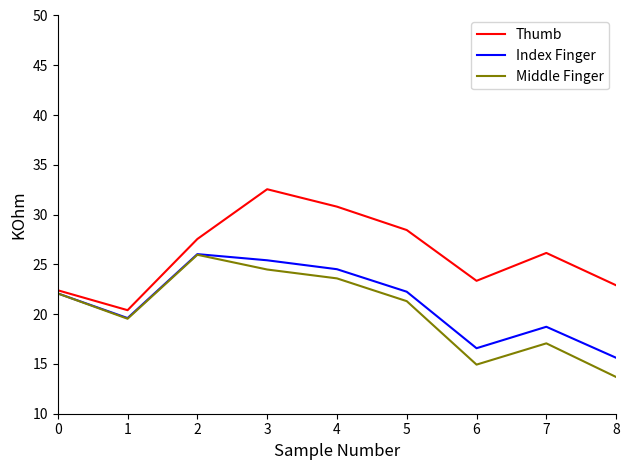

What is the maximum value for Middle Finger?

26.0